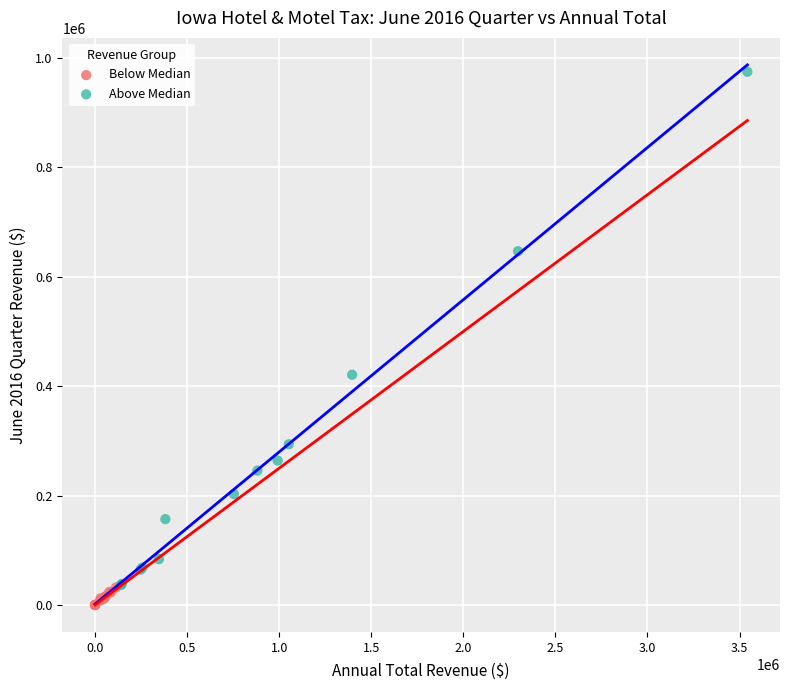

Which series reaches the maximum Y coordinate?

Above Median